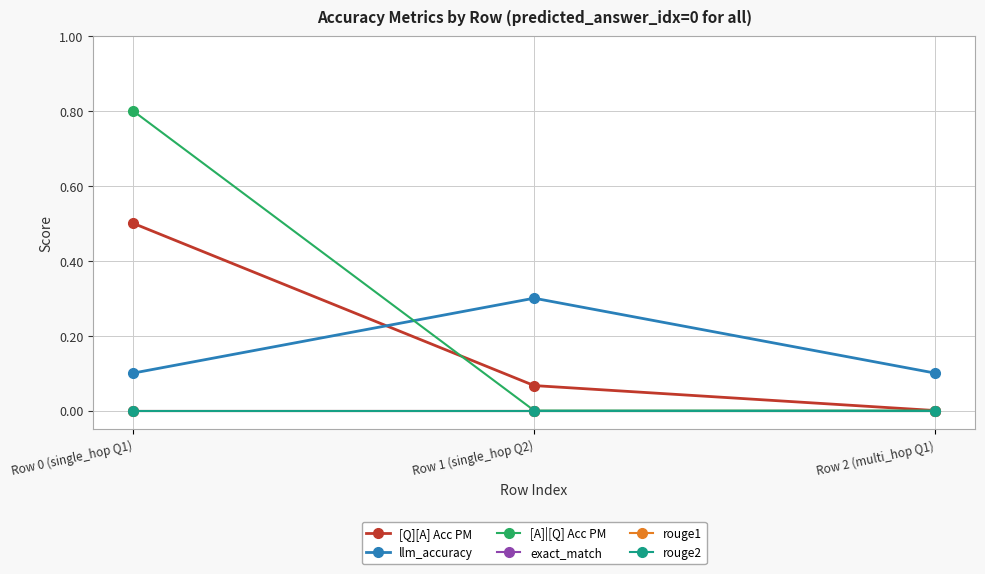

What is the label of the 3rd point from the right?

Row 0 (single_hop Q1)